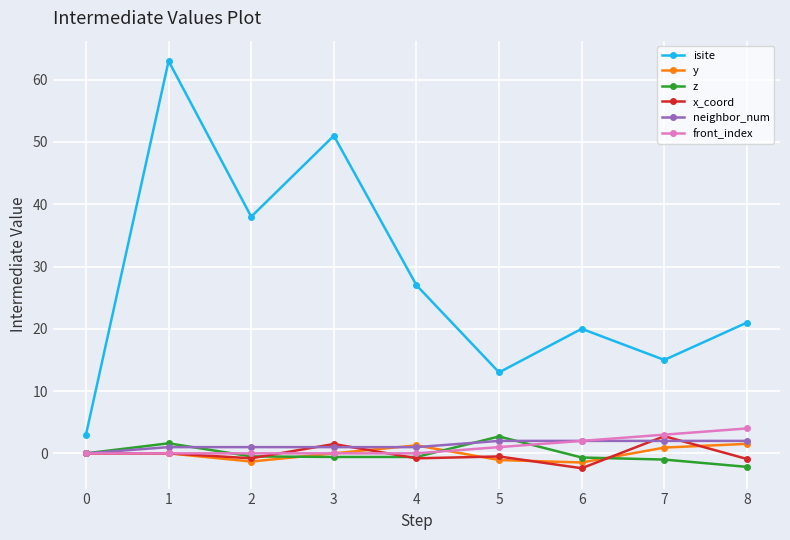

What is the value of the front_index point at the 8th from the left?

3.0